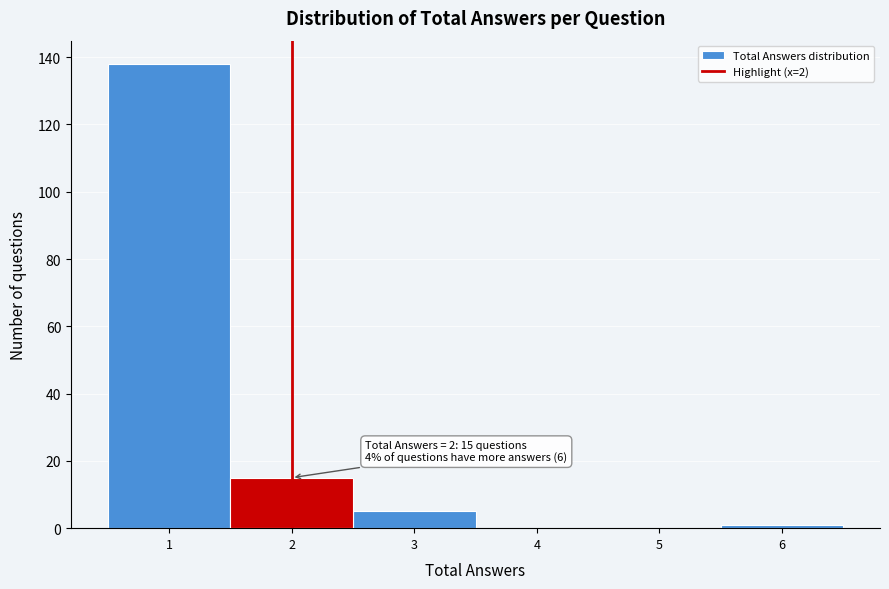

Which range on the x-axis has the tallest bar?

0.5 to 1.5